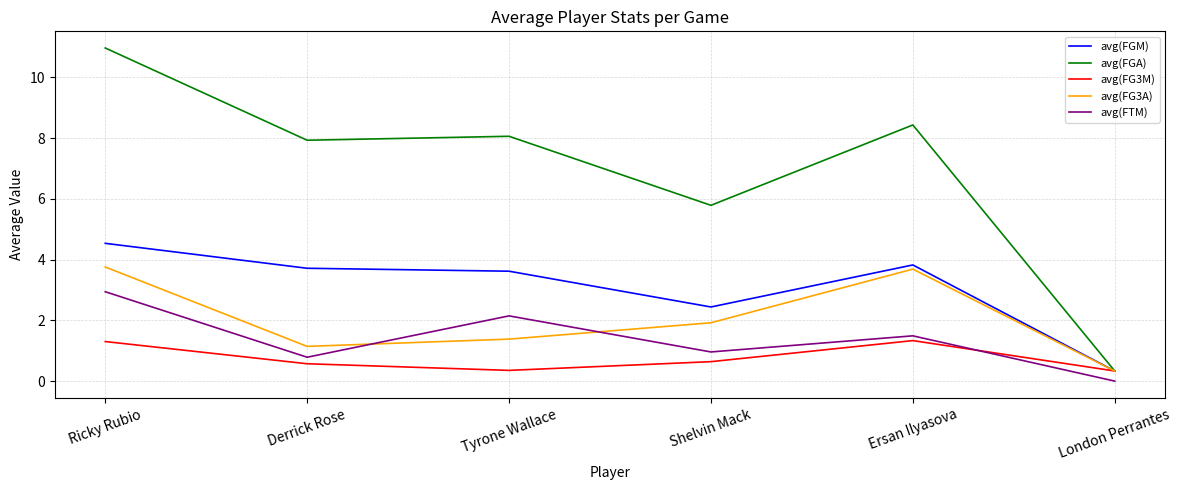

What is the total value across all series at Derrick Rose?

14.1